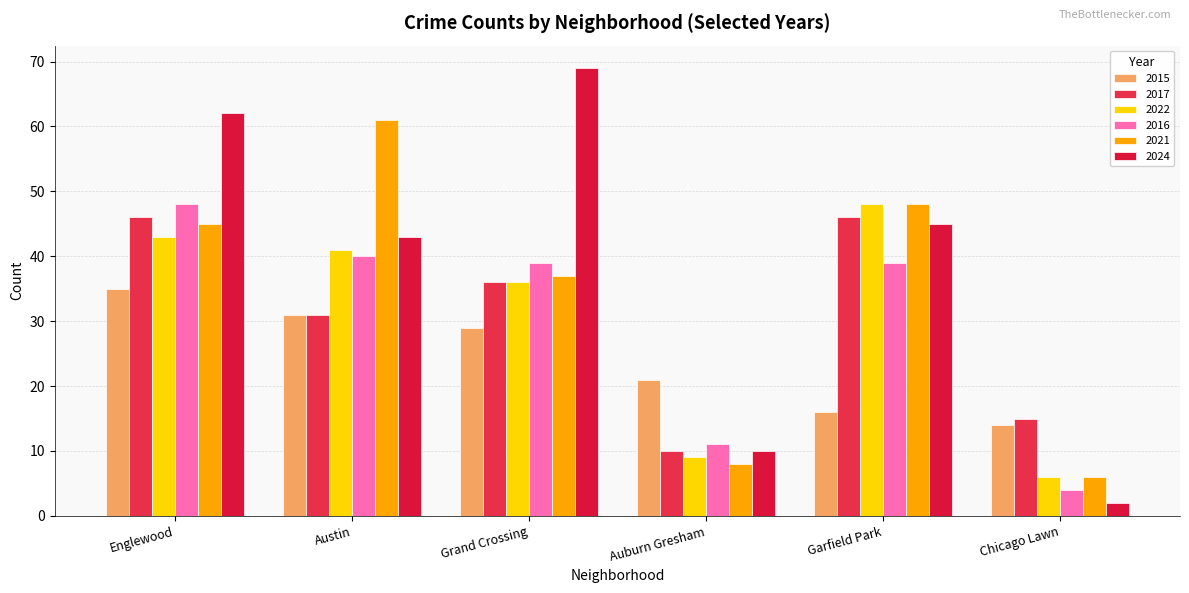

True or false: 2022 has a value of 16 at Auburn Gresham.

False